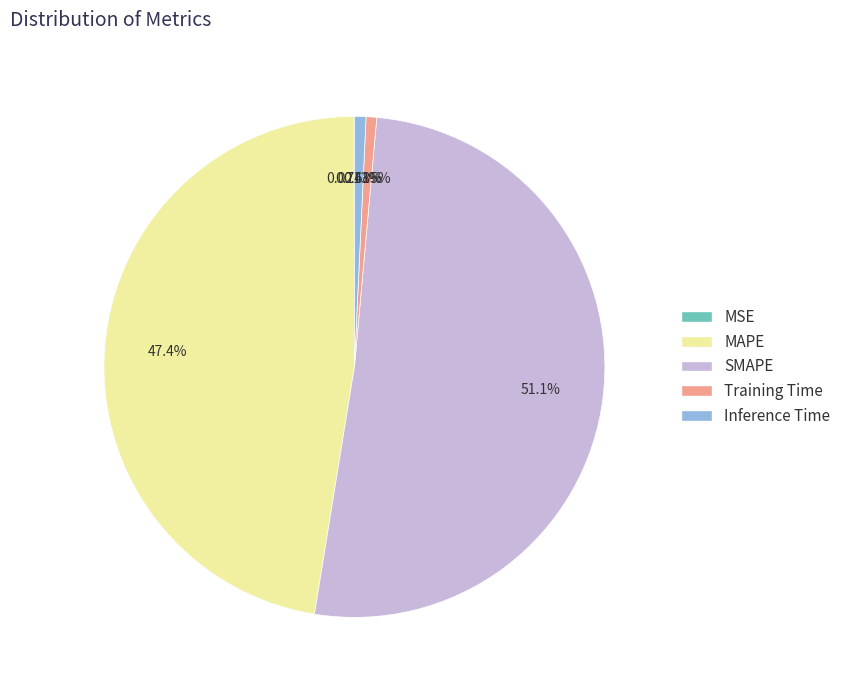

Between MAPE and SMAPE, which is larger?

SMAPE